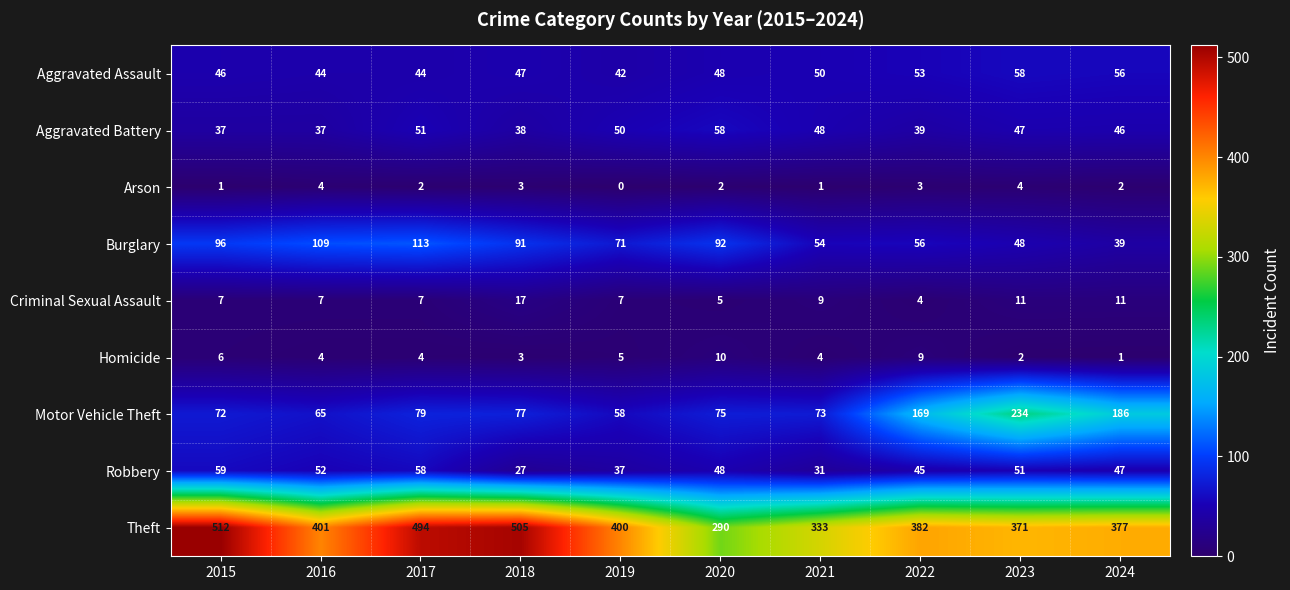

Which series has the largest total across all categories?

Theft